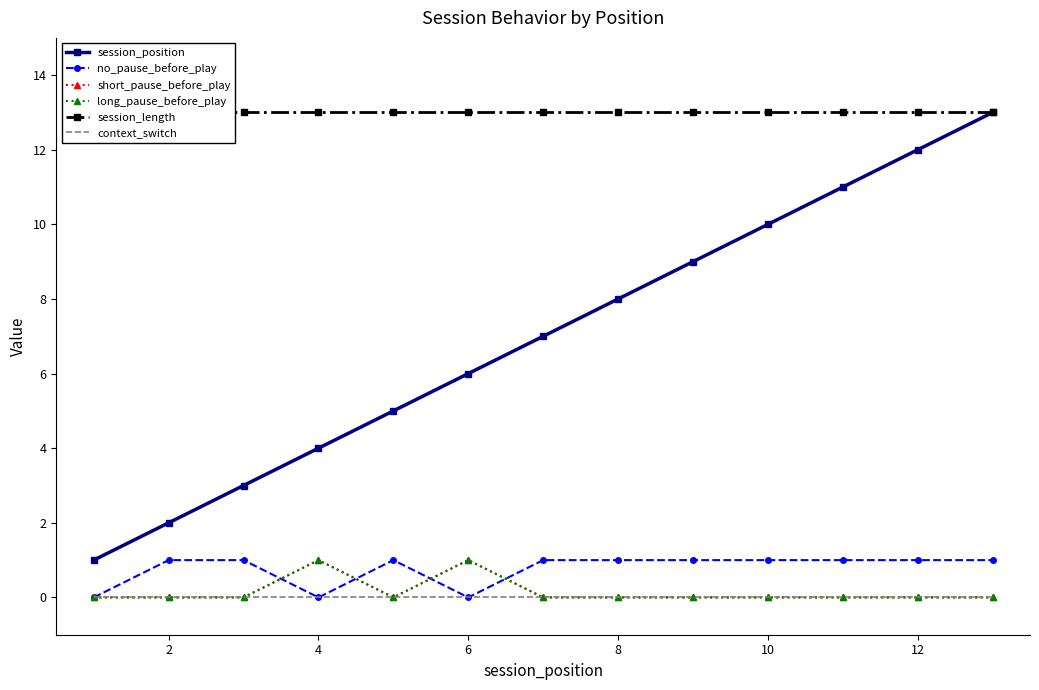

True or false: long_pause_before_play and session_length intersect in this chart.

False